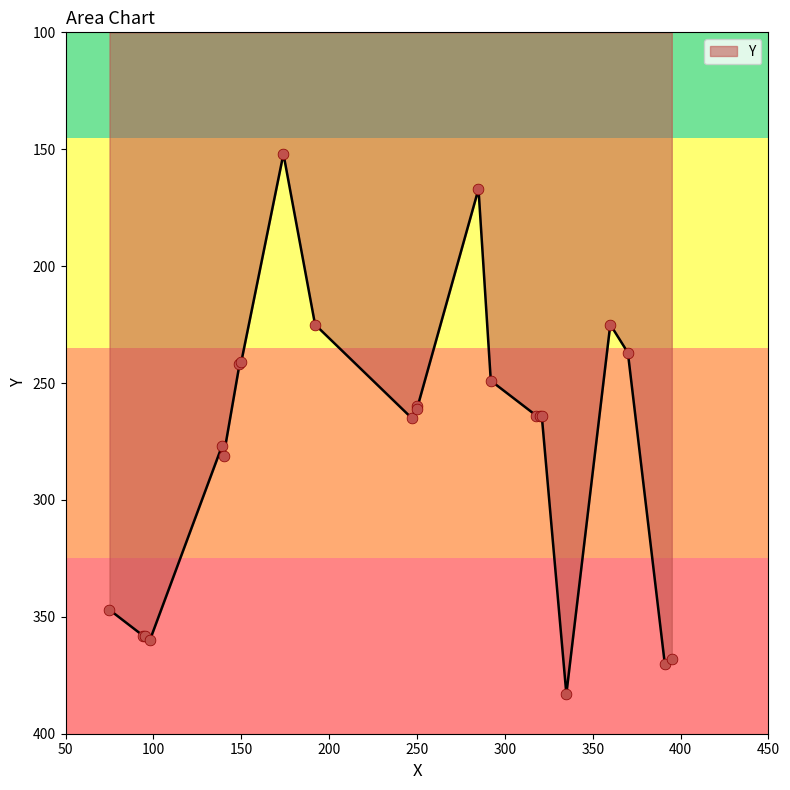

Between 174 and 335, which is larger?

335